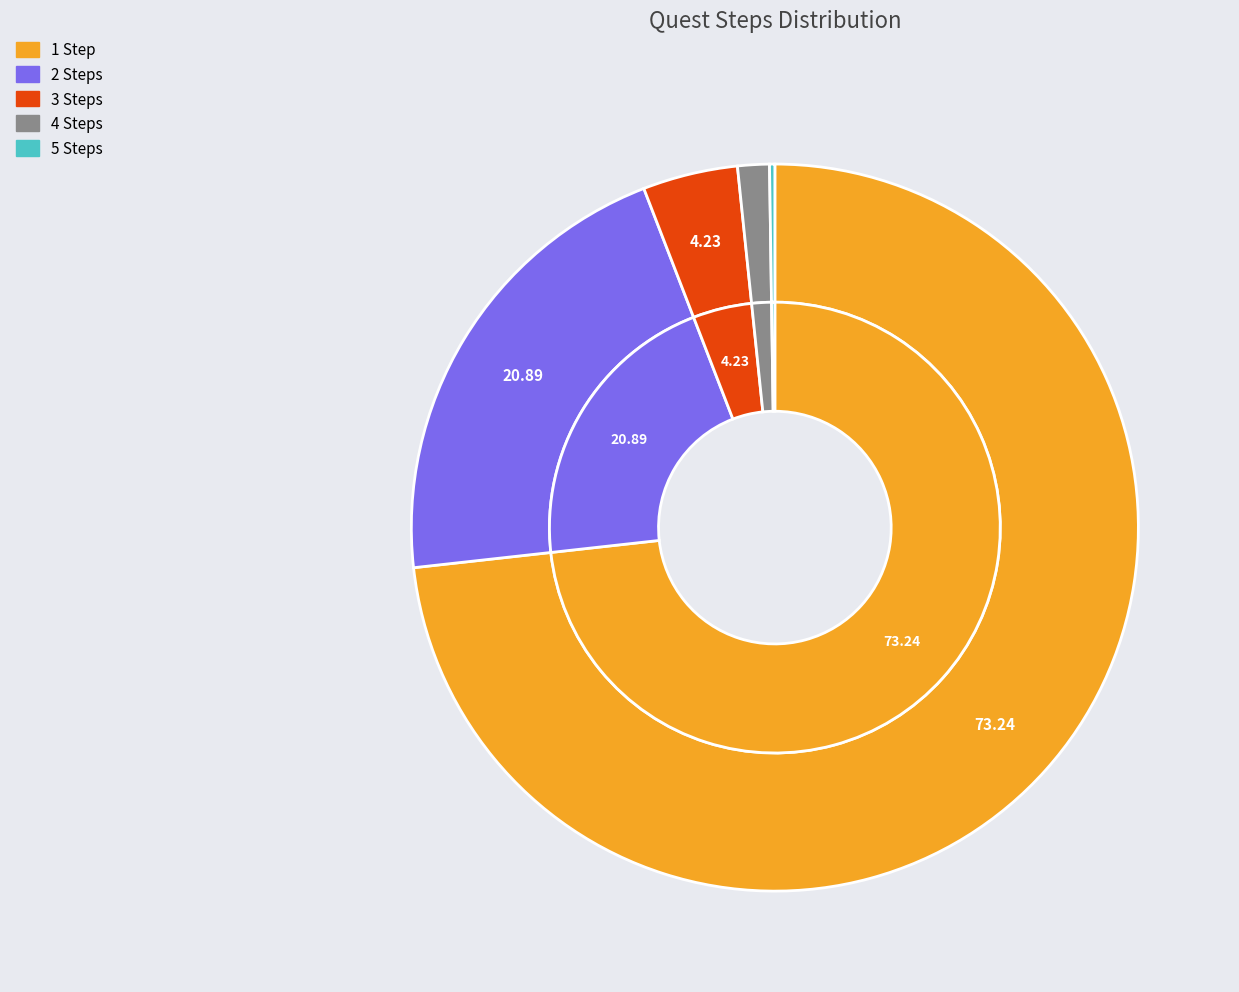

To the nearest percent, what is the difference between the 4 Steps and 5 Steps slice percentages?

1%